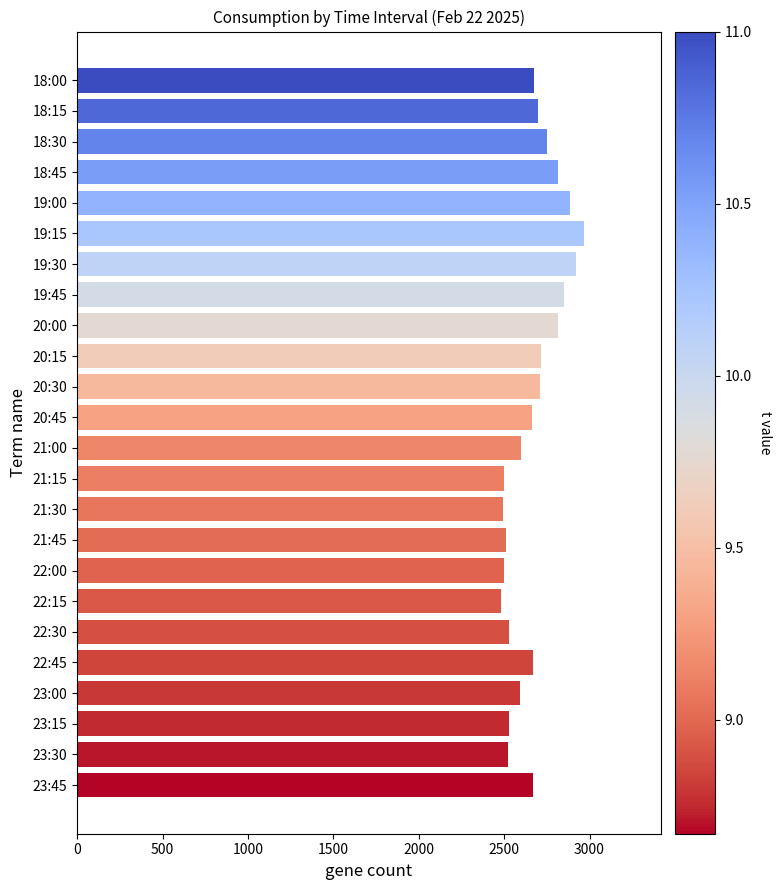

The value at 18:15 is 2696. True or false?

True